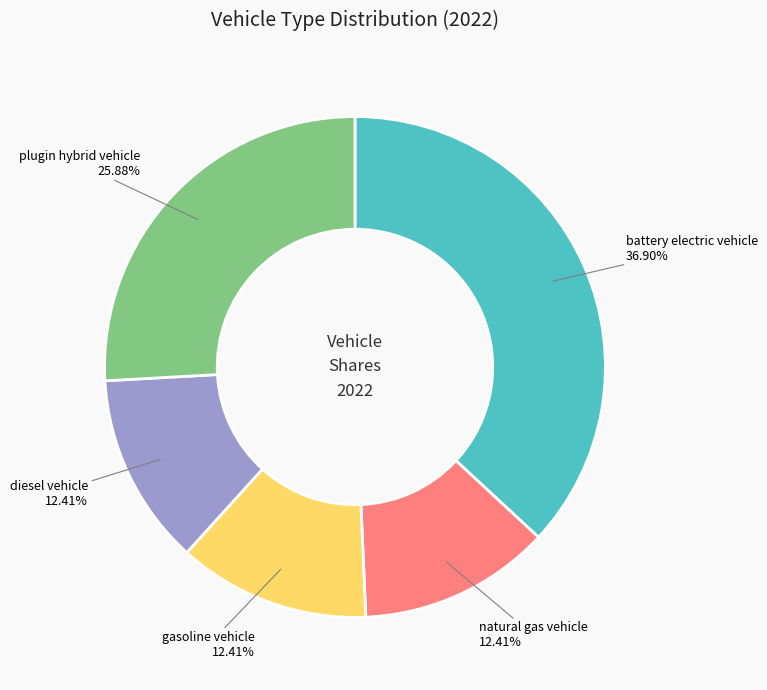

Is there a majority slice in this chart?

No